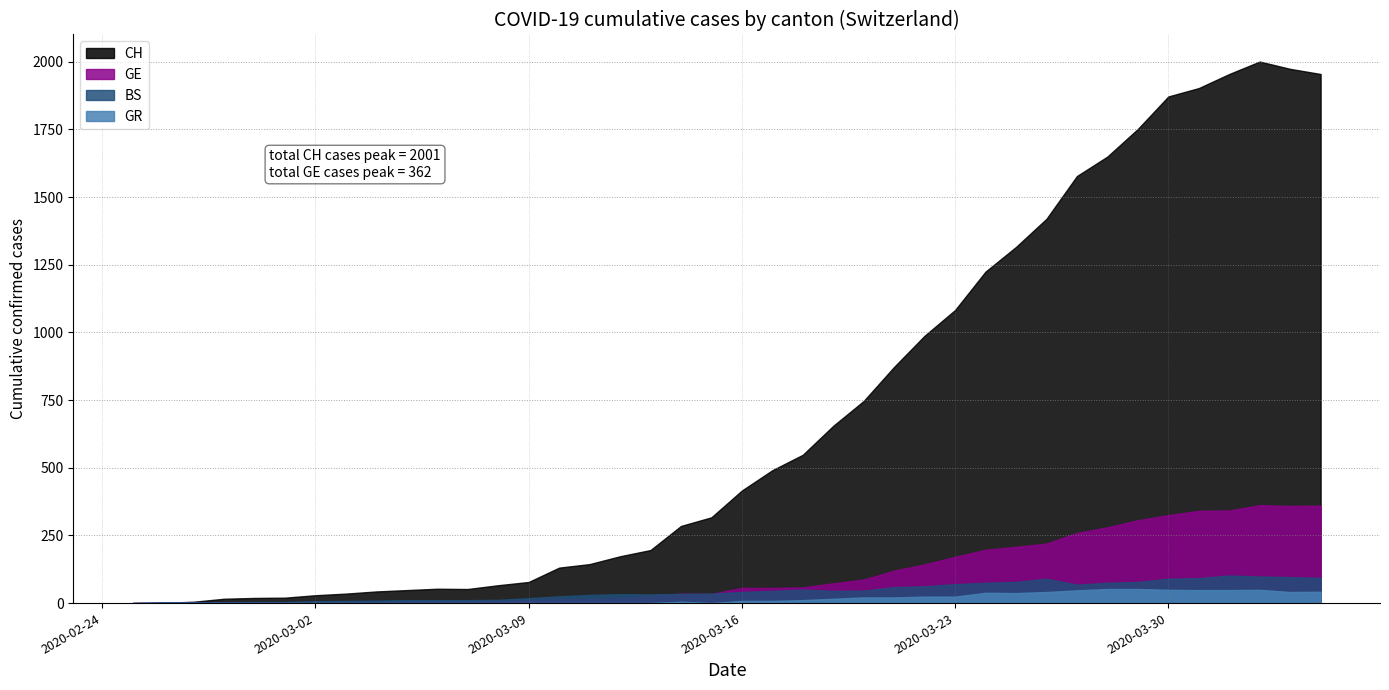

Rank the series by their maximum value, from lowest to highest.

GR, BS, GE, CH